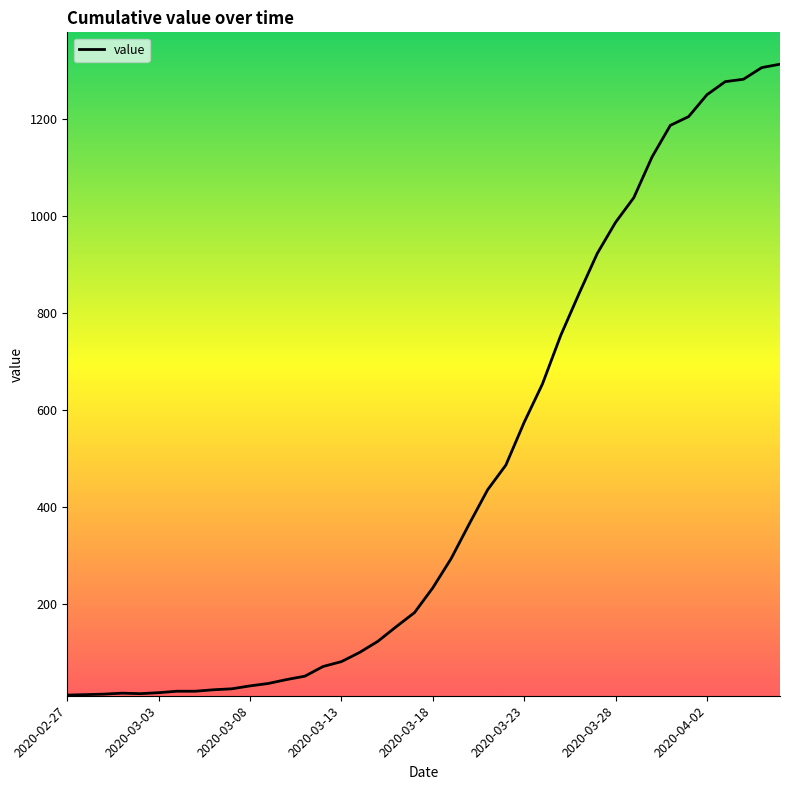

What is the greatest value displayed?

1313